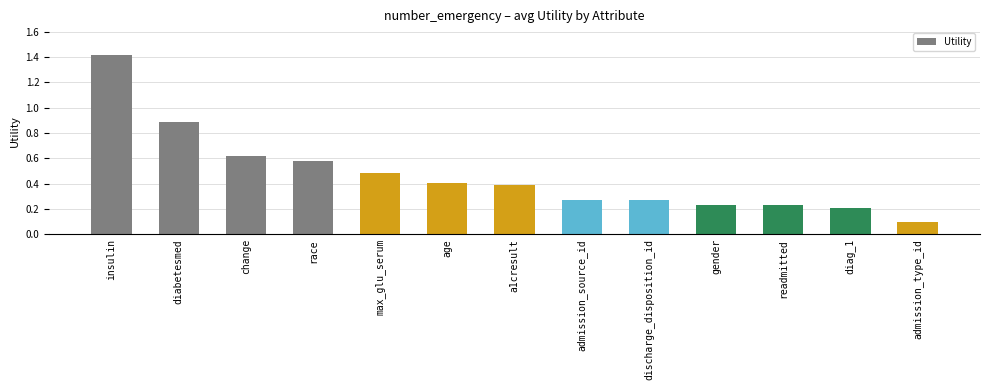

The value at change is 1.0. True or false?

False